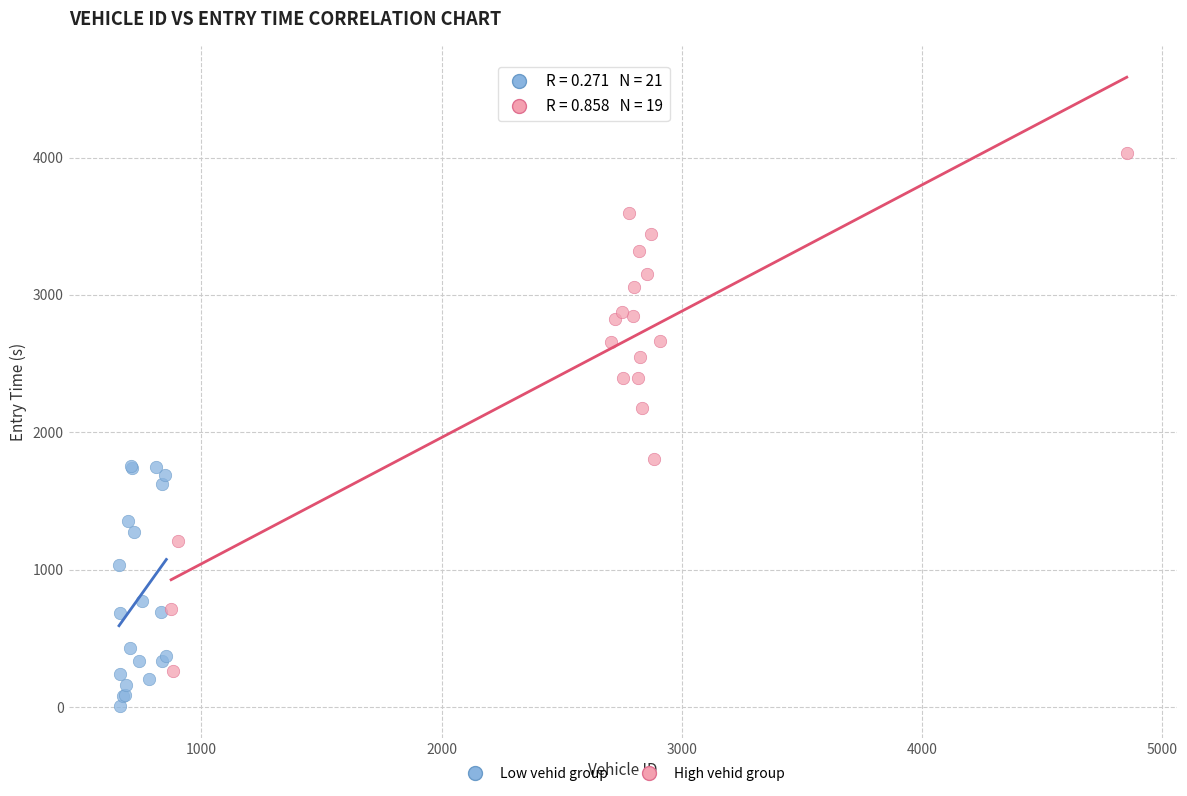

Which series reaches the maximum Y coordinate?

High vehid group